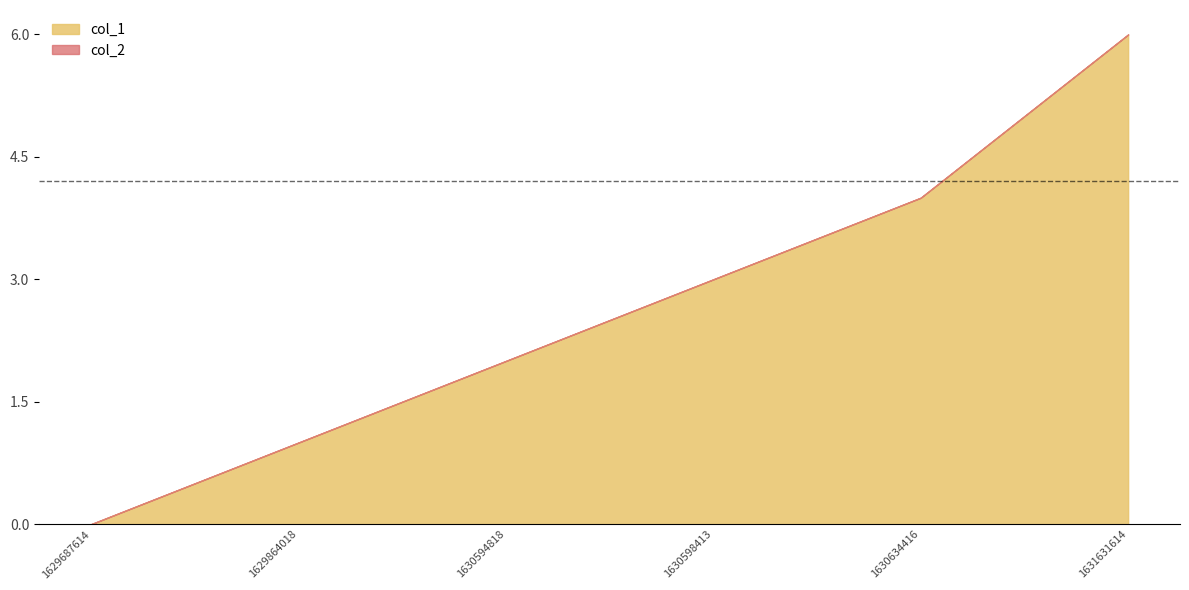

True or false: col_2 and col_1 intersect in this chart.

False